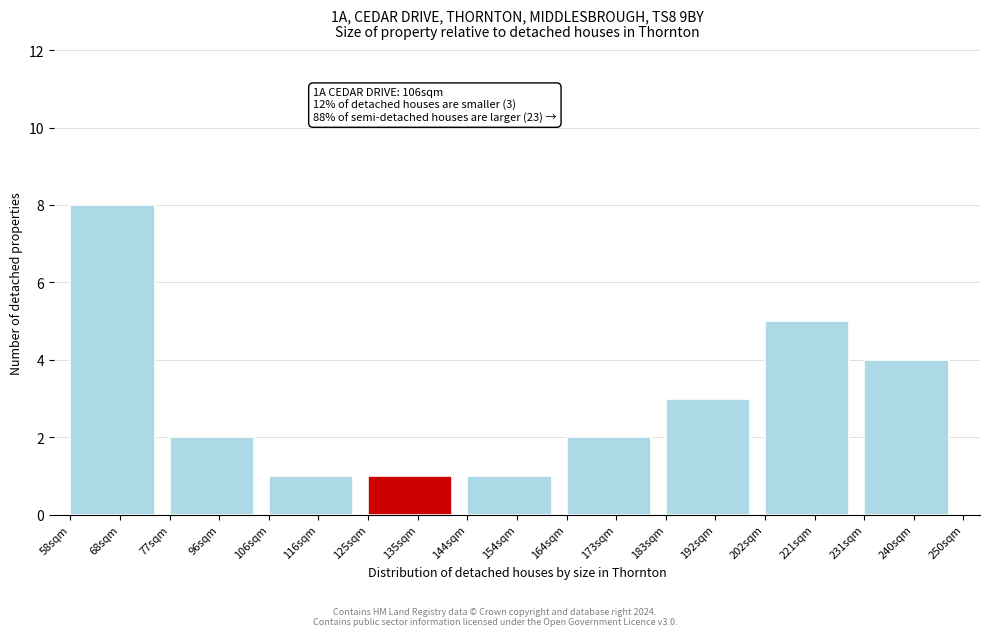

Reading right to left, list all the values displayed in this chart.

240sqm=4	221sqm=5	192sqm=3	173sqm=2	154sqm=1	135sqm=1	116sqm=1	96sqm=2	68sqm=8